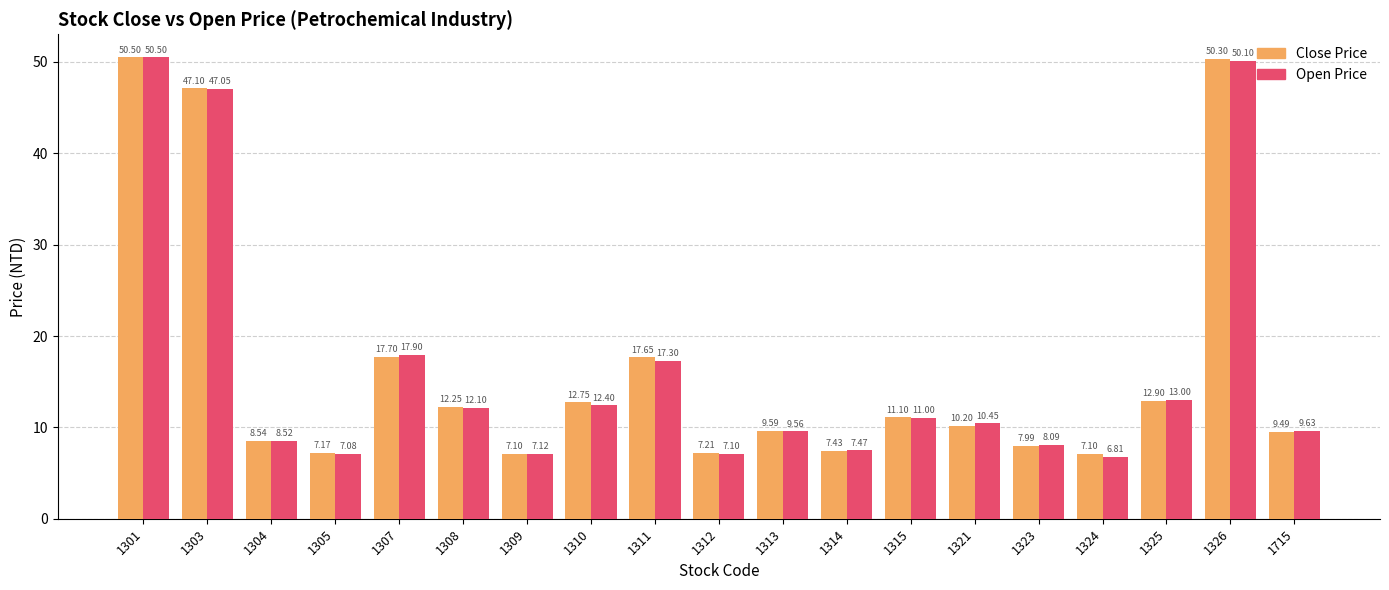

Which label corresponds to the smallest value in the chart?

1324